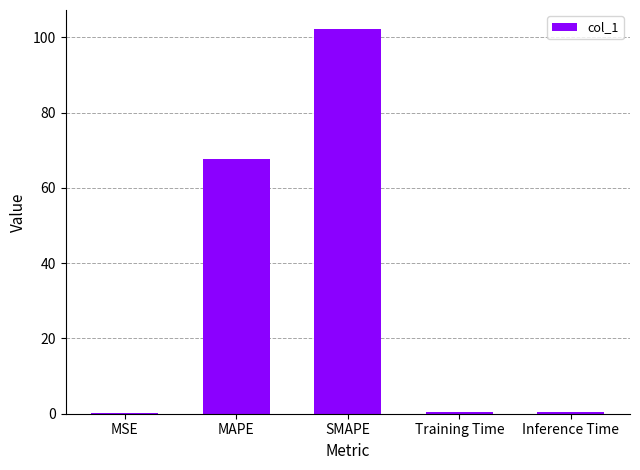

What is the change in value from MSE to SMAPE?

+101.9